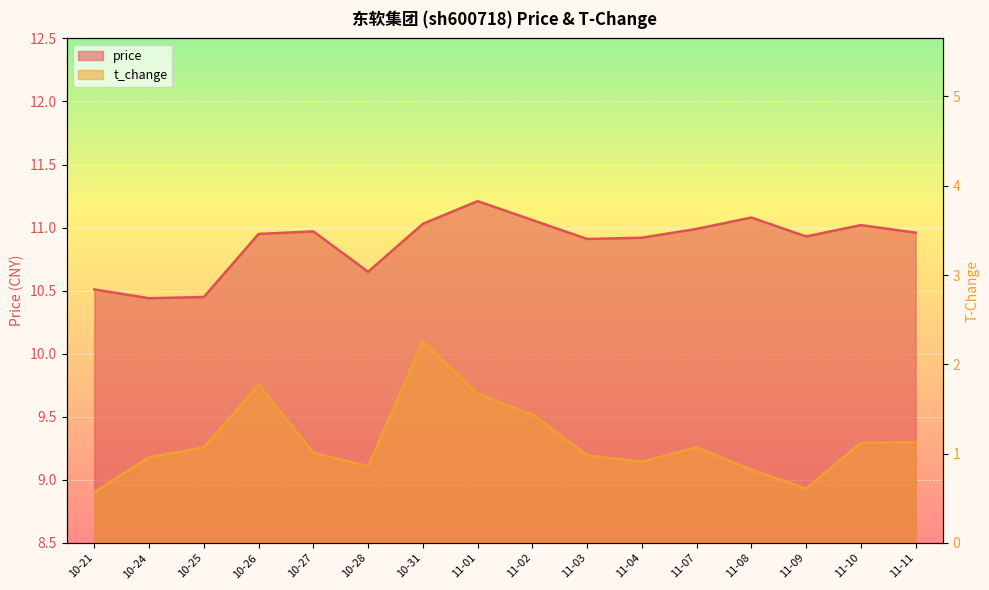

The price series shows 16.6 at 11-04. True or false?

False